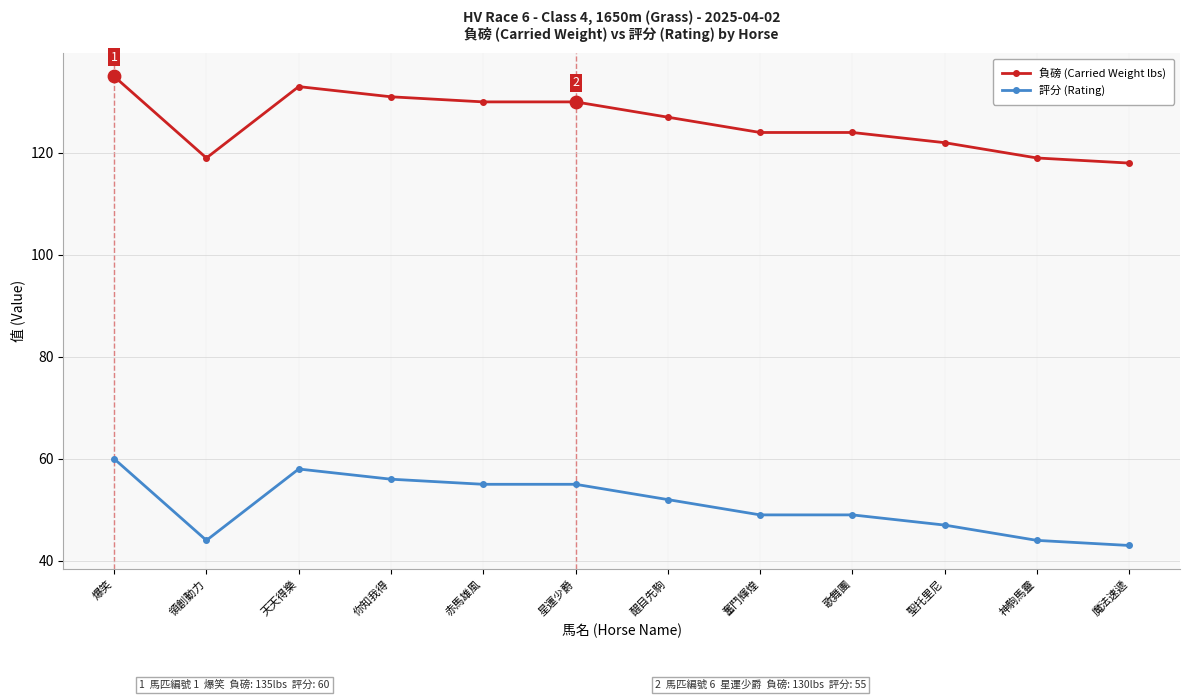

What is the highest value of the 負磅 (Carried Weight lbs) series?

135